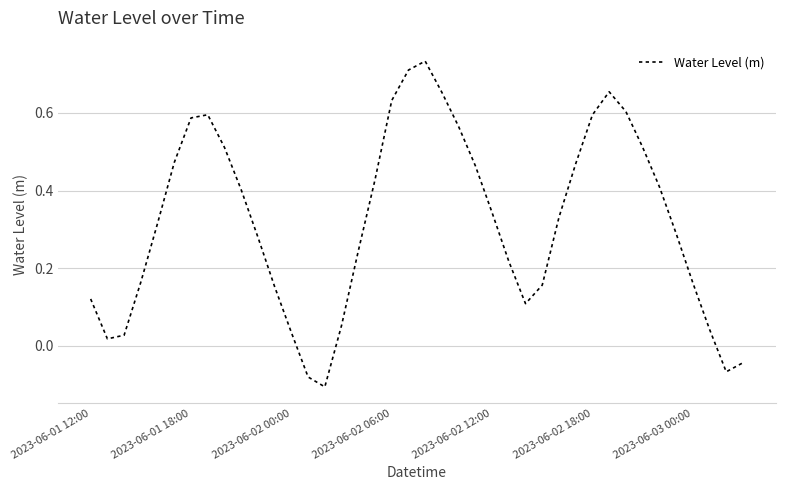

Is it true that the value at 2023-06-03 00:00 is 0.3?

False